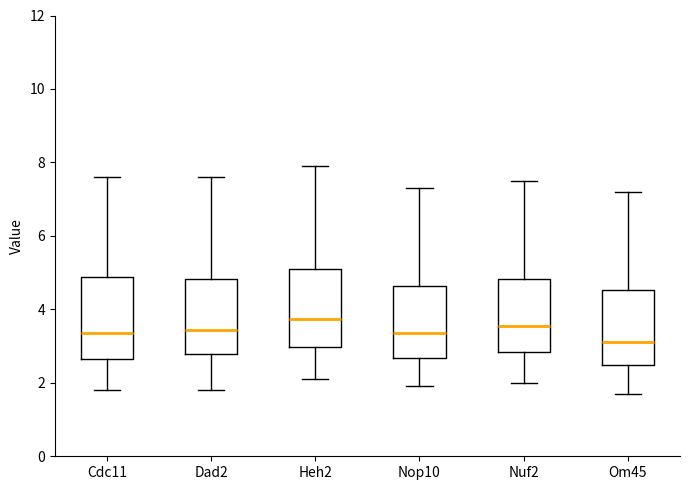

Where does the upper whisker of the box for Om45 end on the y-axis? The values are not printed on the chart, so give them approximately, as read against the axis.

7.2